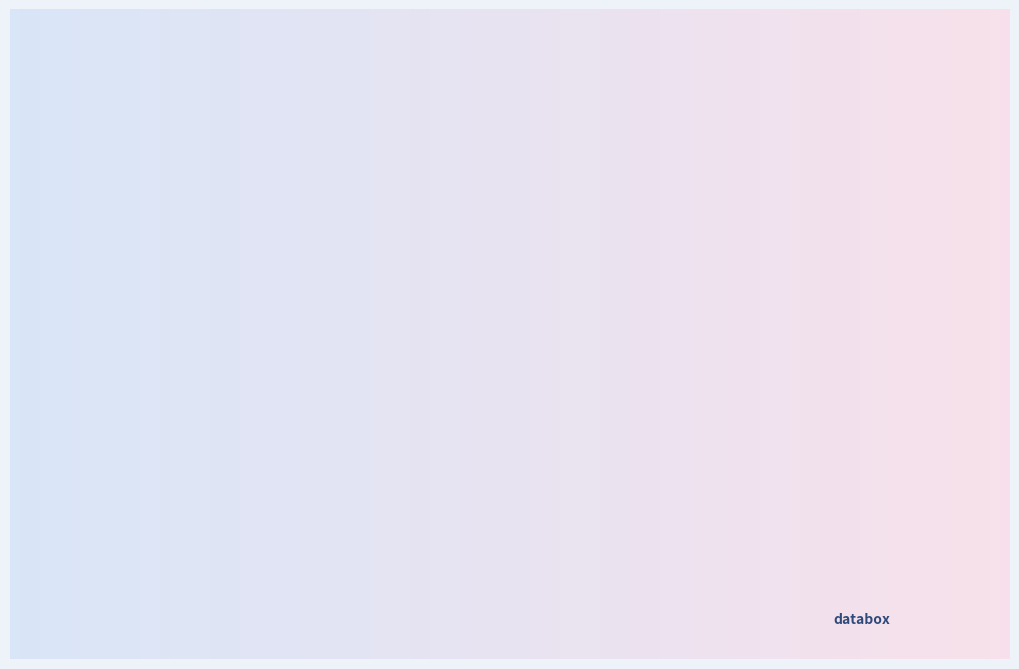

Is there a majority slice in this chart?

No